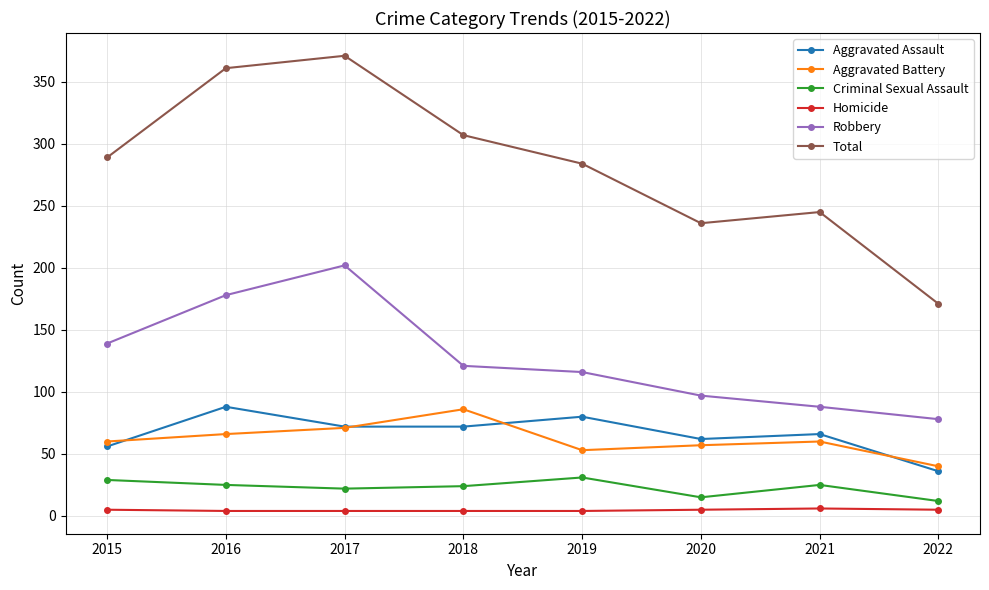

Which series has the largest range (max minus min)?

Total